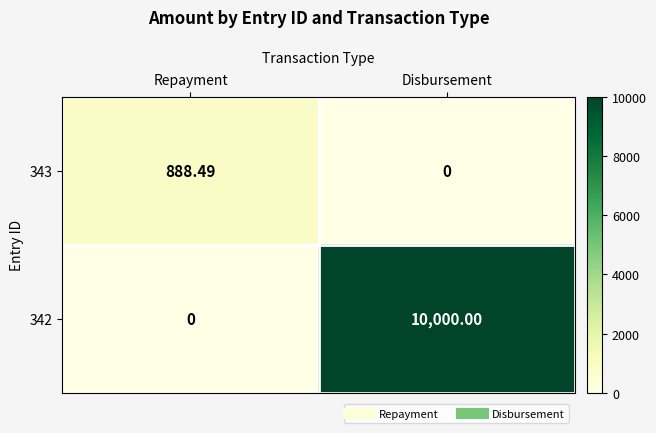

At which category is the sum across all series the highest?

Disbursement